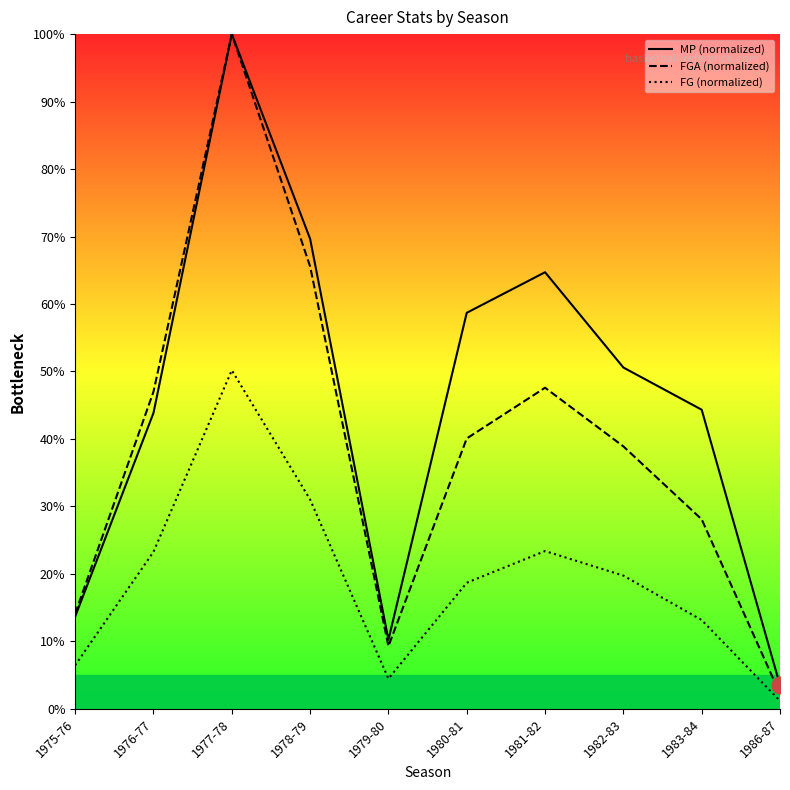

Does the chart have visible grid lines?

No